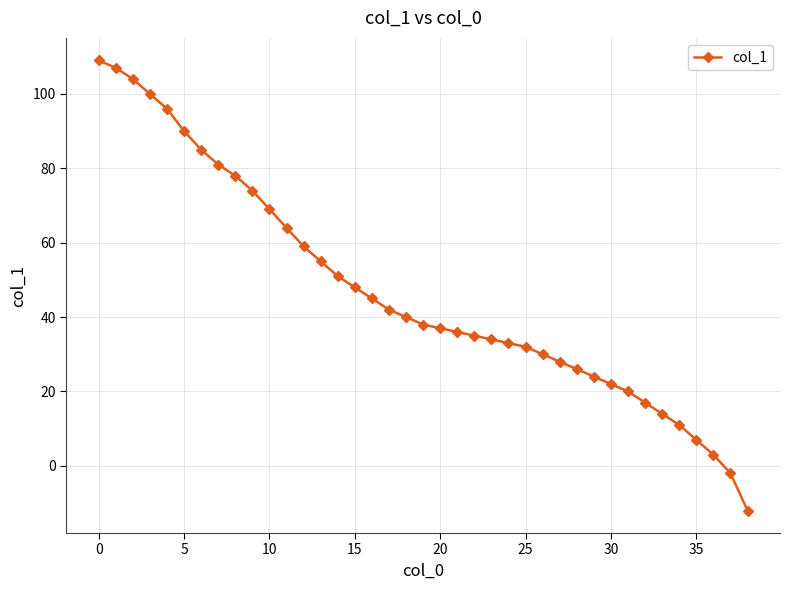

What is the greatest value displayed?

109